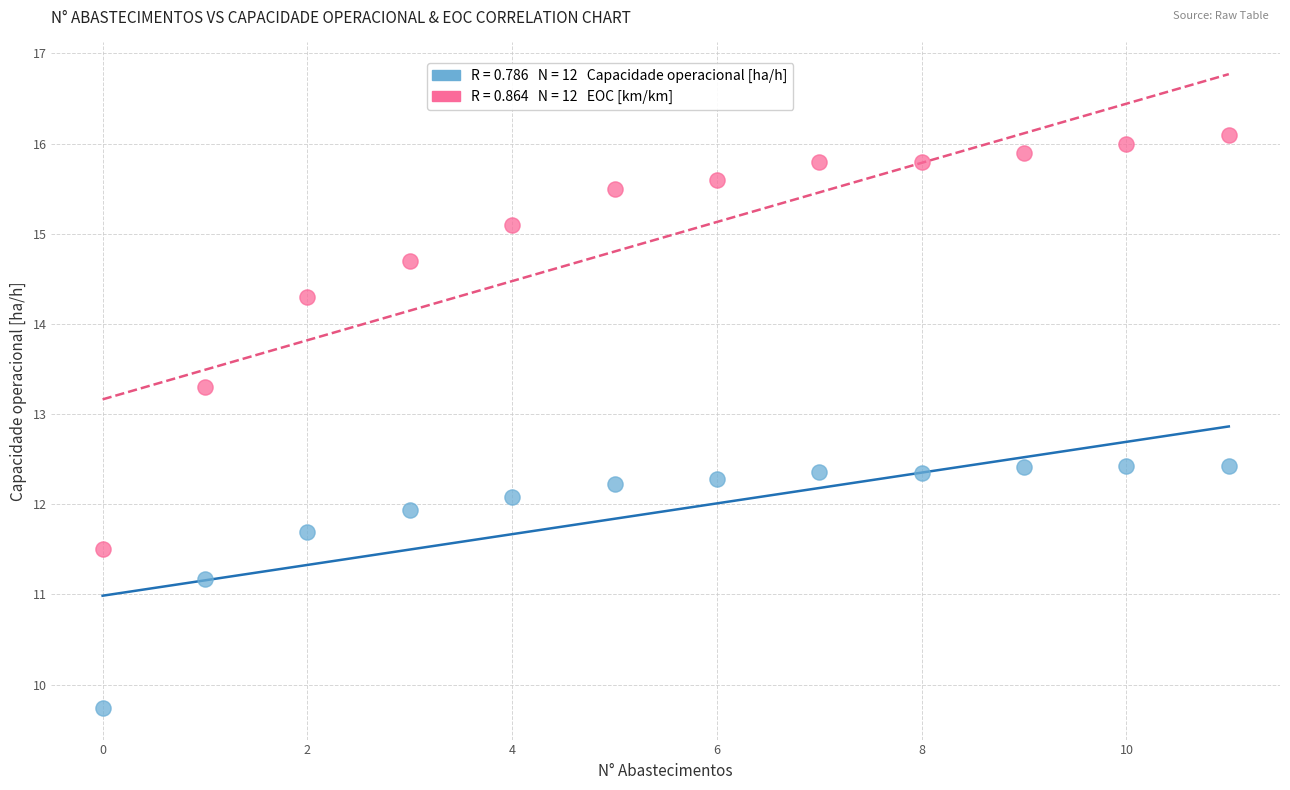

Across all data points, what is the range of Y values (max minus min)?

6.4